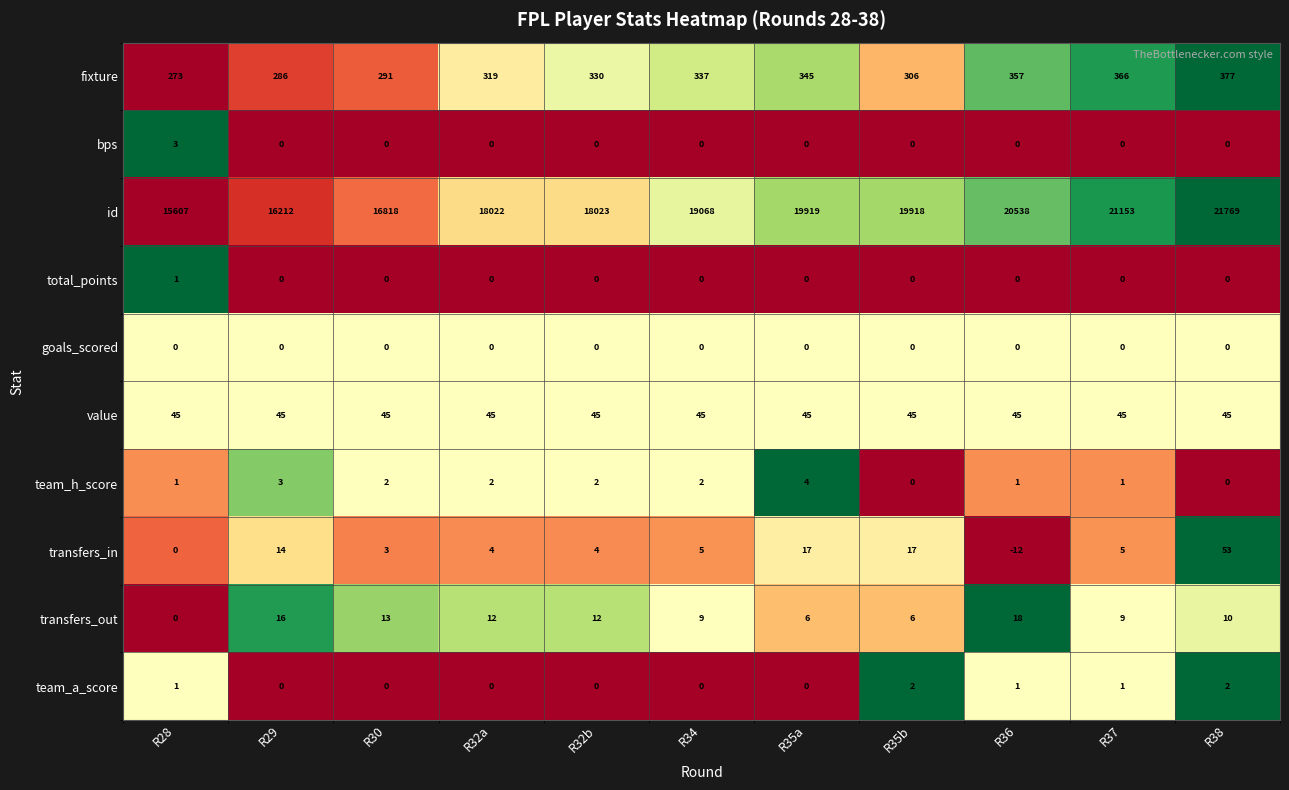

What is the lowest value of the value series?

45